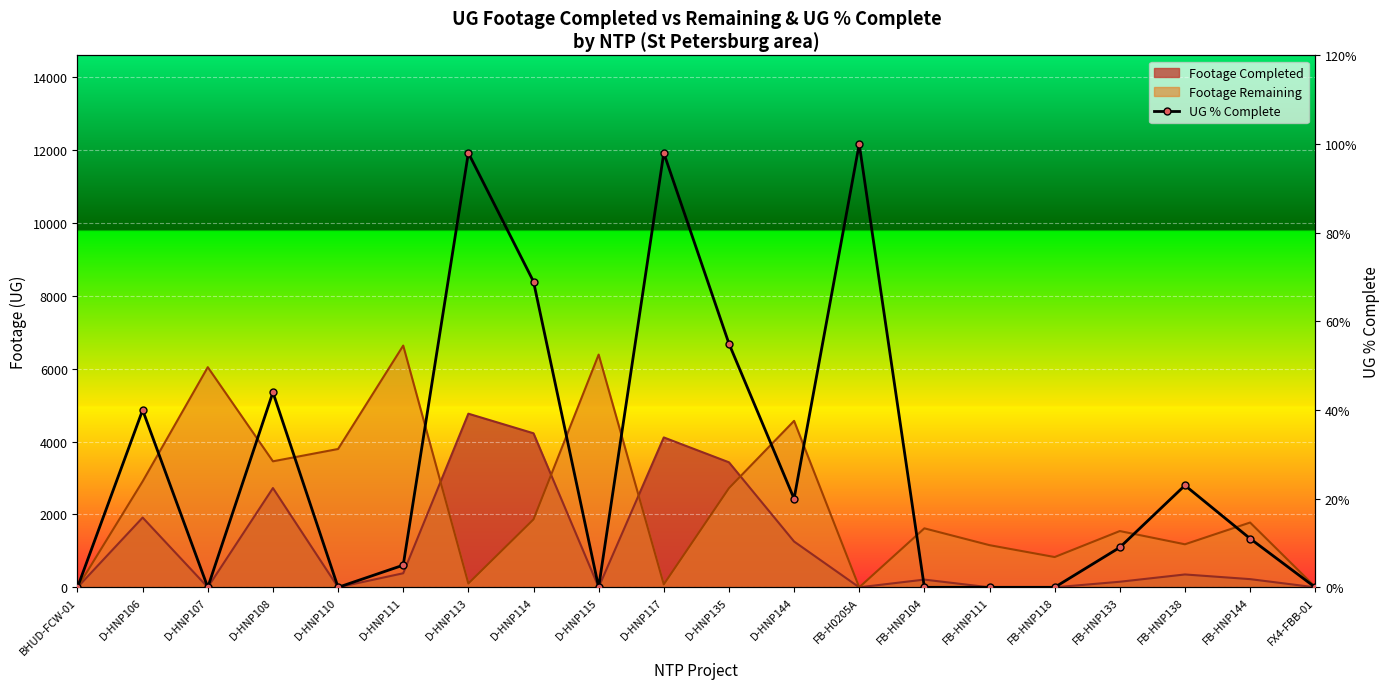

The value at D-HNP111 is 5.0. True or false?

True